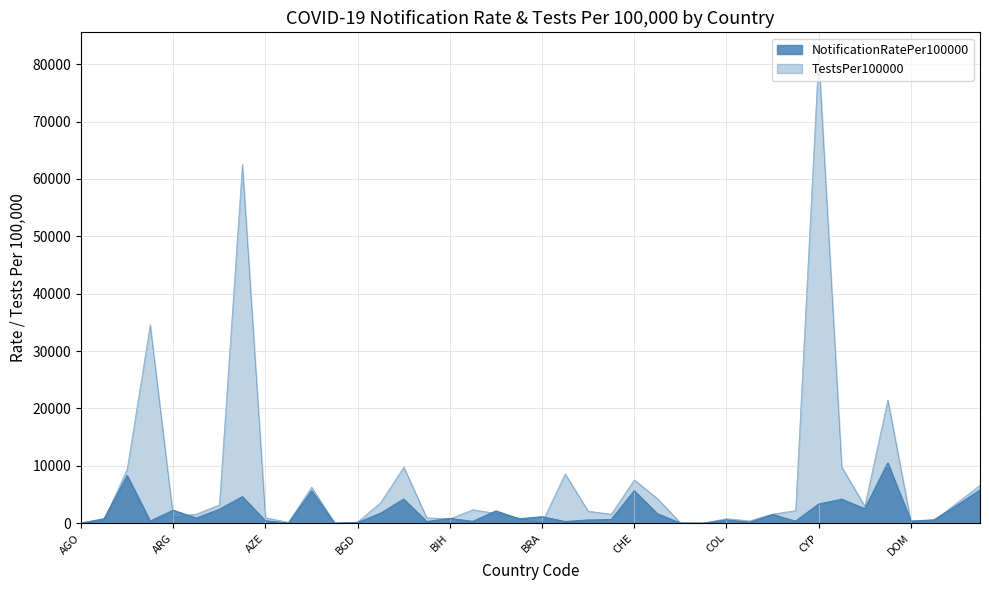

List the labels in order of NotificationRatePer100000 value, smallest first.

BFA, COD, CIV, BDI, AGO, BGD, CPV, BHS, BTN, BLR, CUB, ARE, DOM, AZE, BWA, COL, ECU, CAN, BOL, ALB, BIH, ARM, BRA, CRI, CHL, BGR, BLZ, ARG, AUS, DEU, ESP, CYP, CZE, BHR, AUT, BEL, CHE, EST, AND, DNK